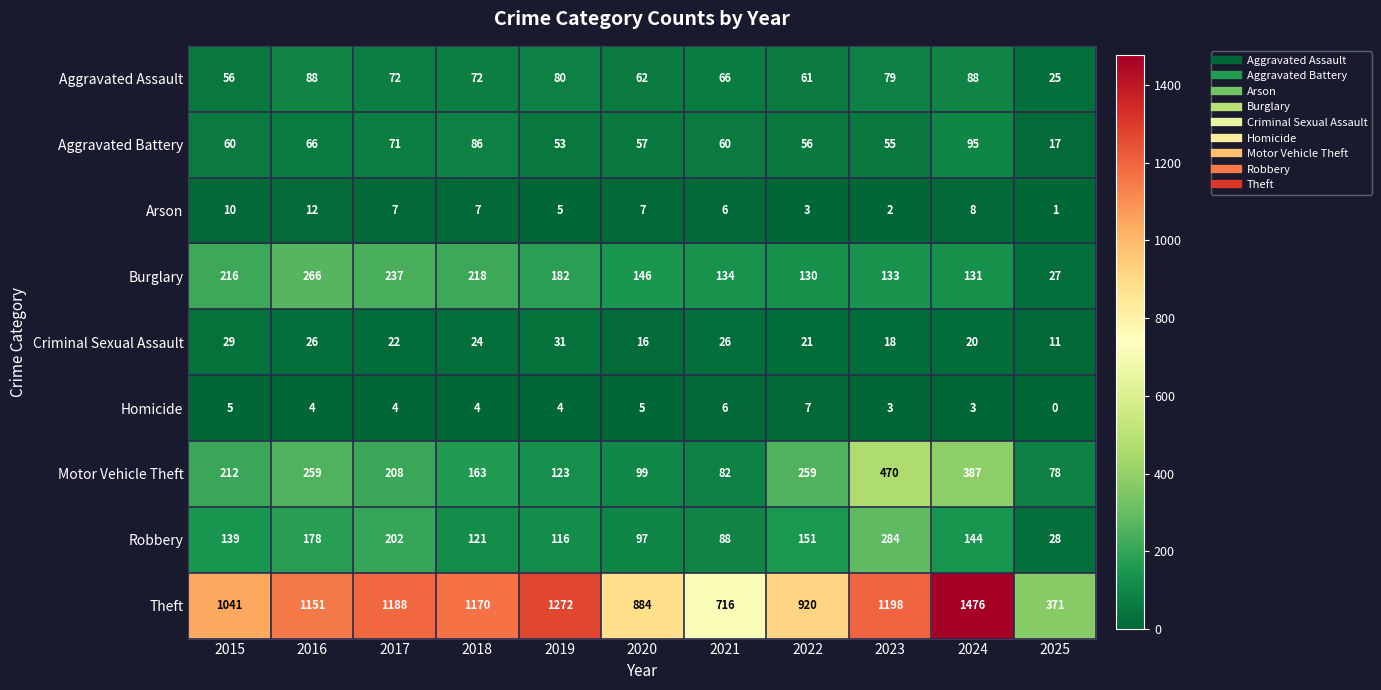

How many series are shown in this chart?

9